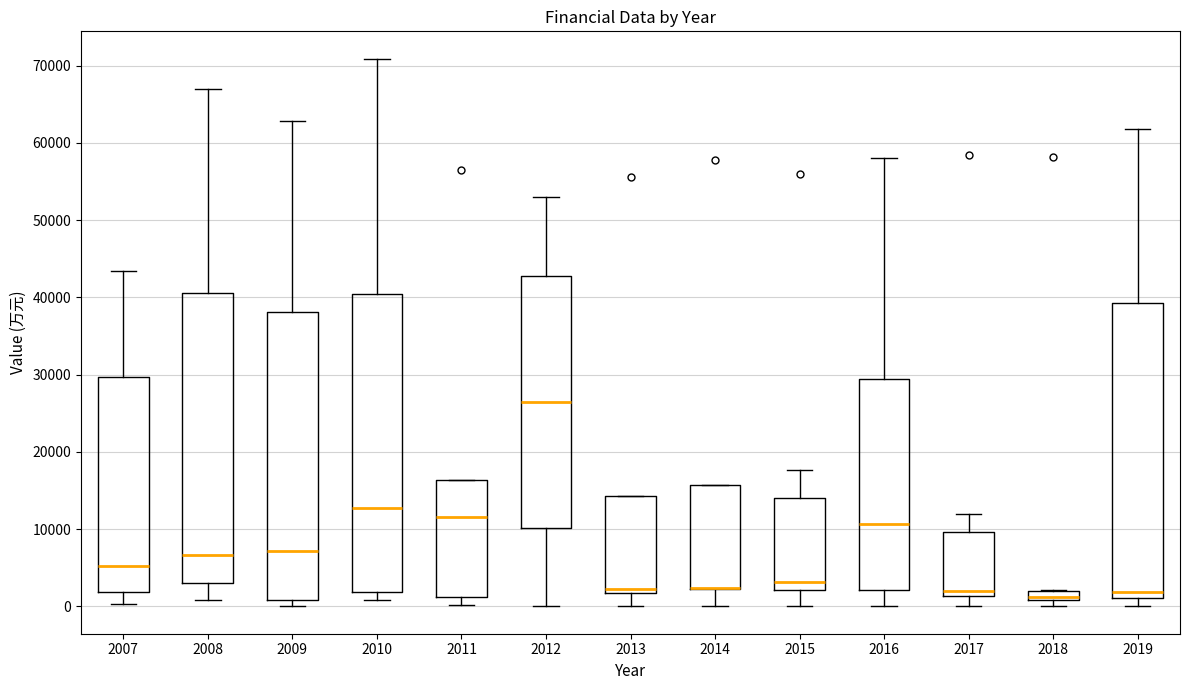

Where does the lower whisker of the box at x = 2016 end on the y-axis? The values are not printed on the chart, so give them approximately, as read against the axis.

0